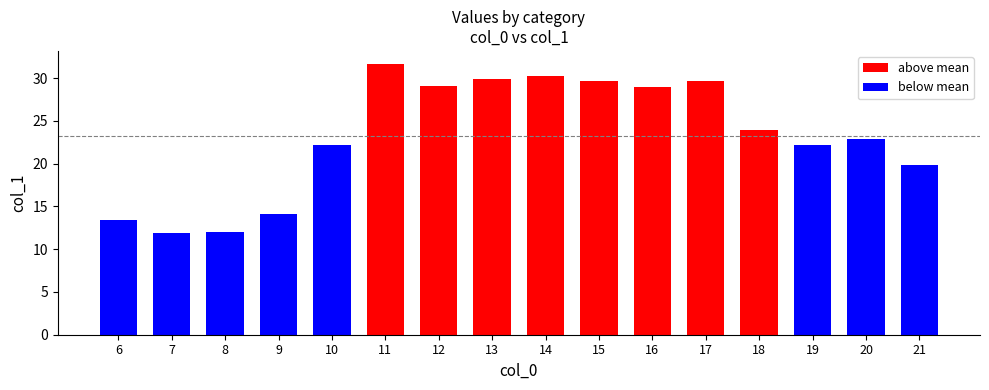

What is the average value?

23.2